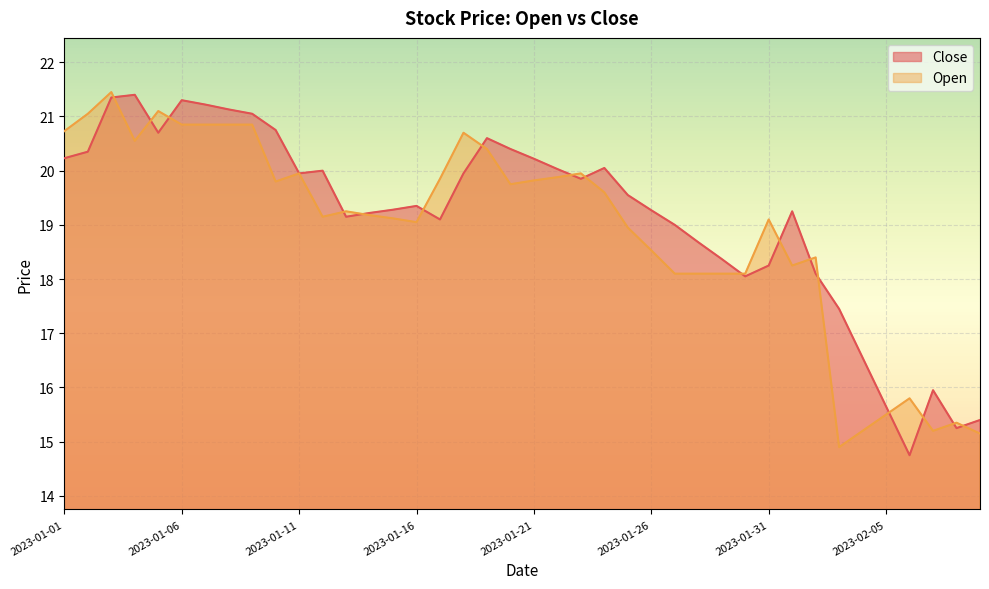

The Open series shows 8.0 at 2023-01-25. True or false?

False